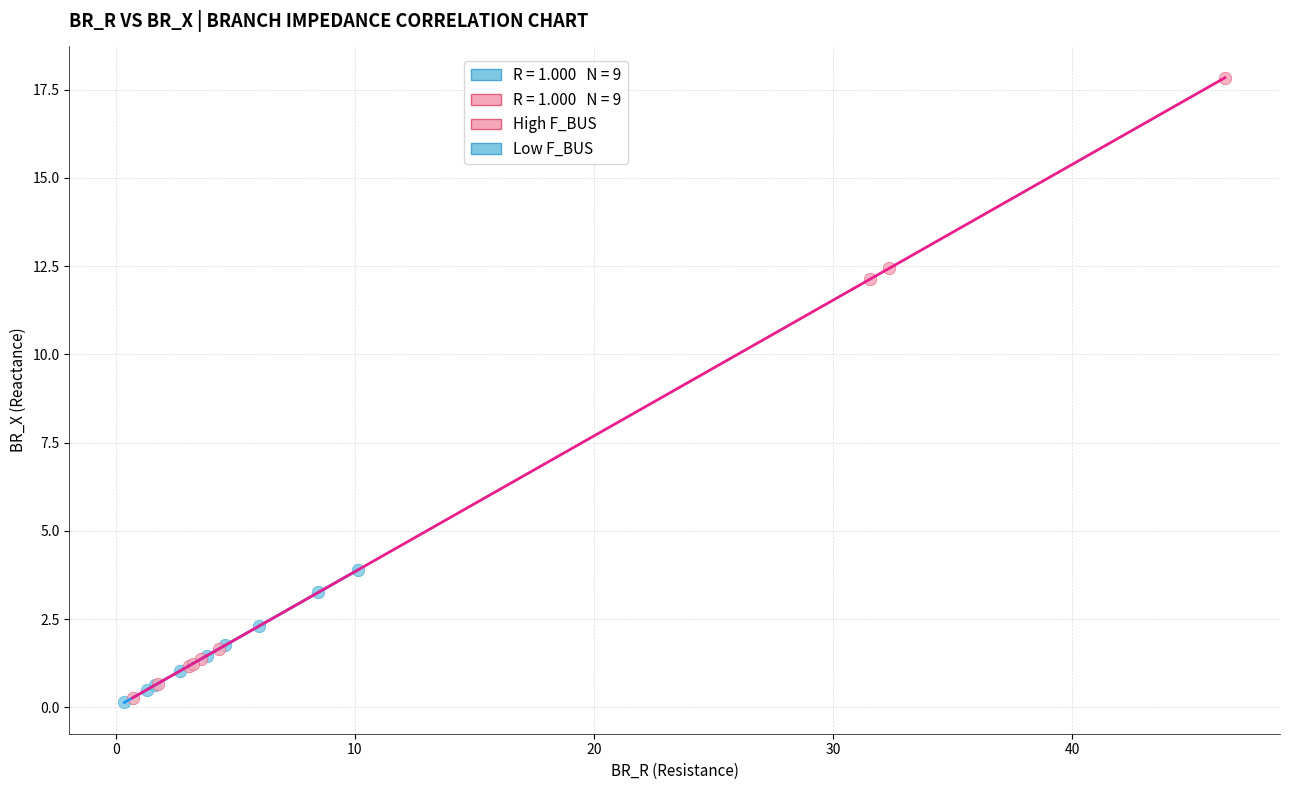

Which series reaches the maximum Y coordinate?

High F_BUS